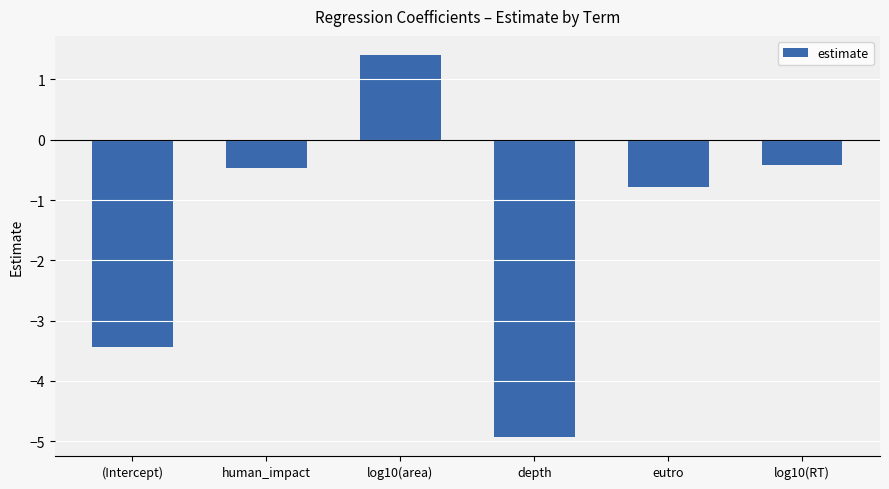

What is the change in value from depth to log10(RT)?

+4.5